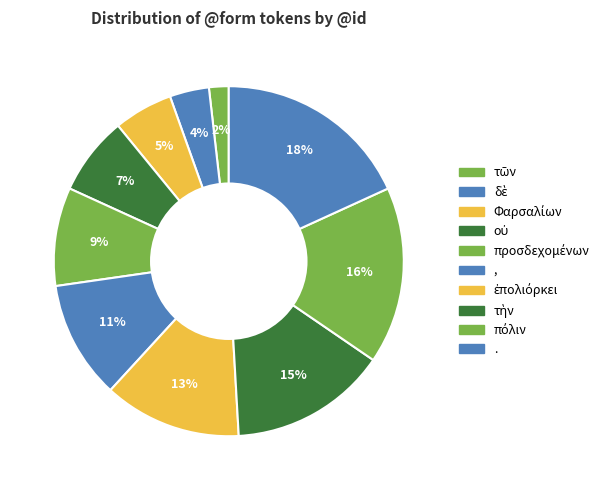

Count the number of slices in the pie.

10